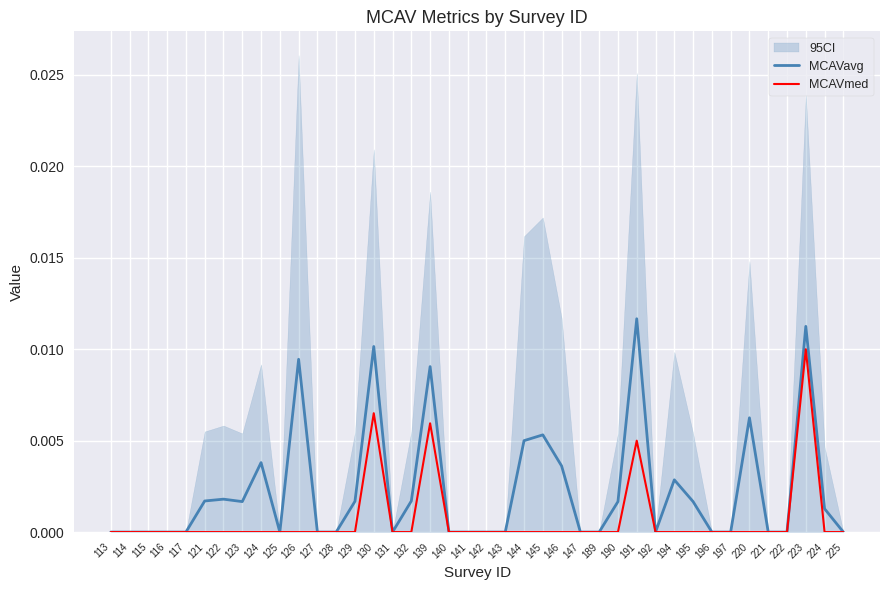

The value of MCAVmed at 140 is 0.0. True or false?

True